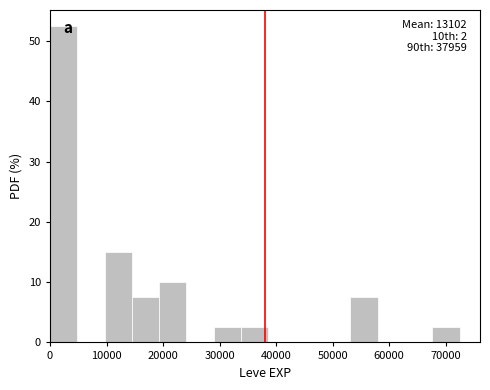

Which range on the x-axis has the tallest bar?

0 to 5000